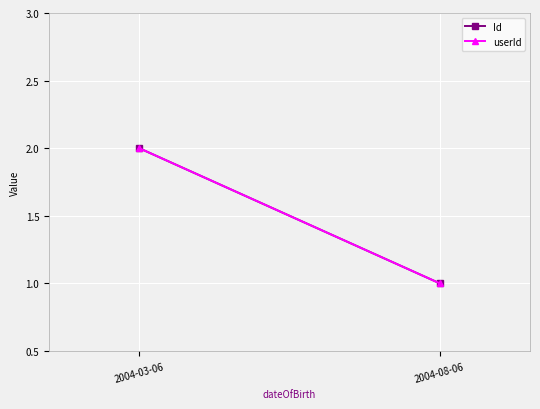

At which category does the chart reach its peak across all series?

2004-03-06